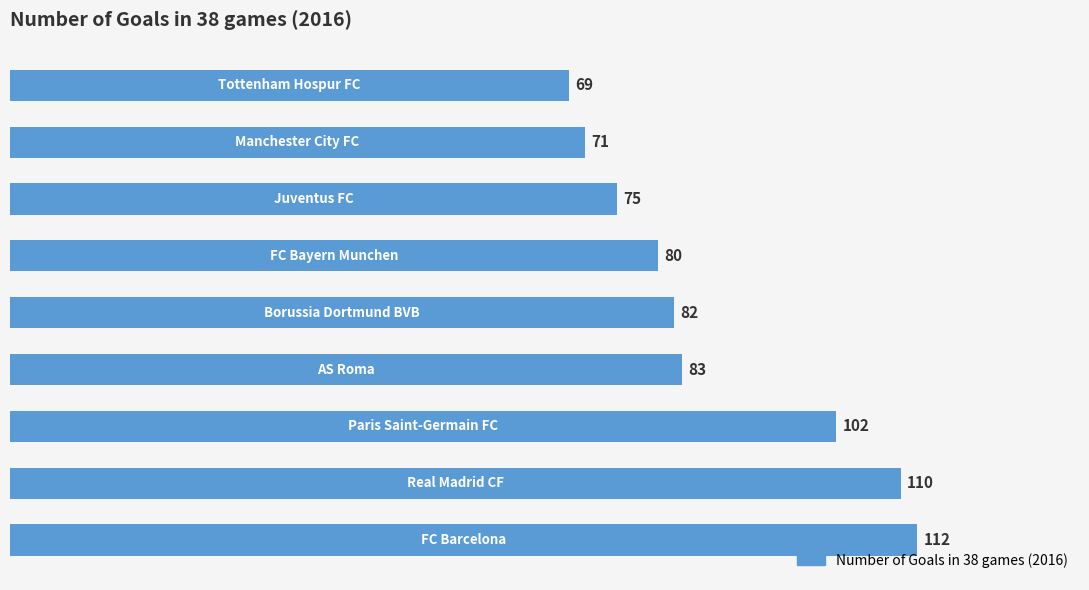

What is the greatest value displayed?

112